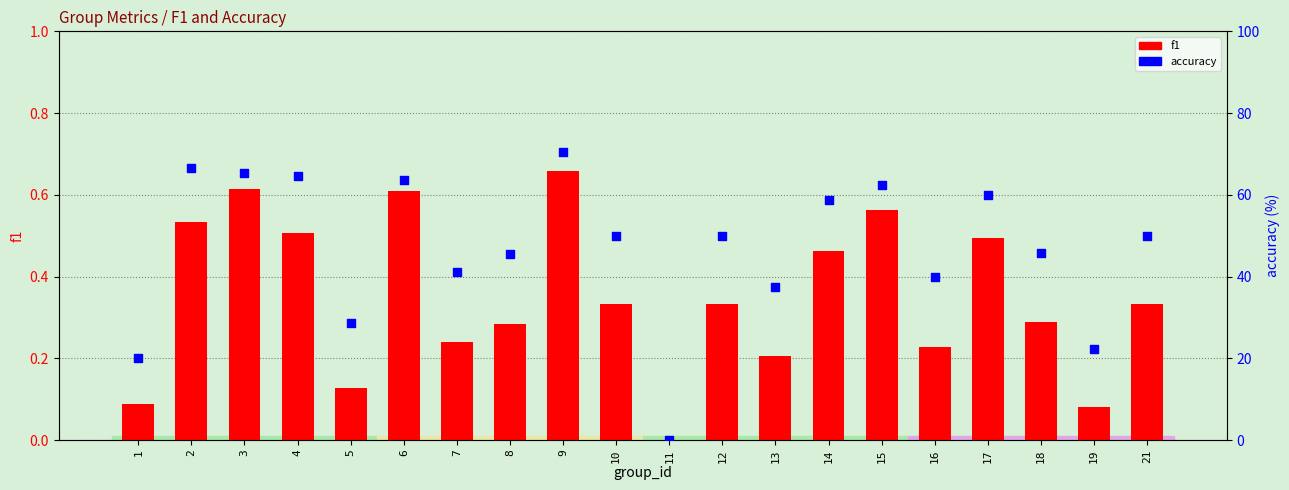

Which series has the widest spread of Y values?

accuracy